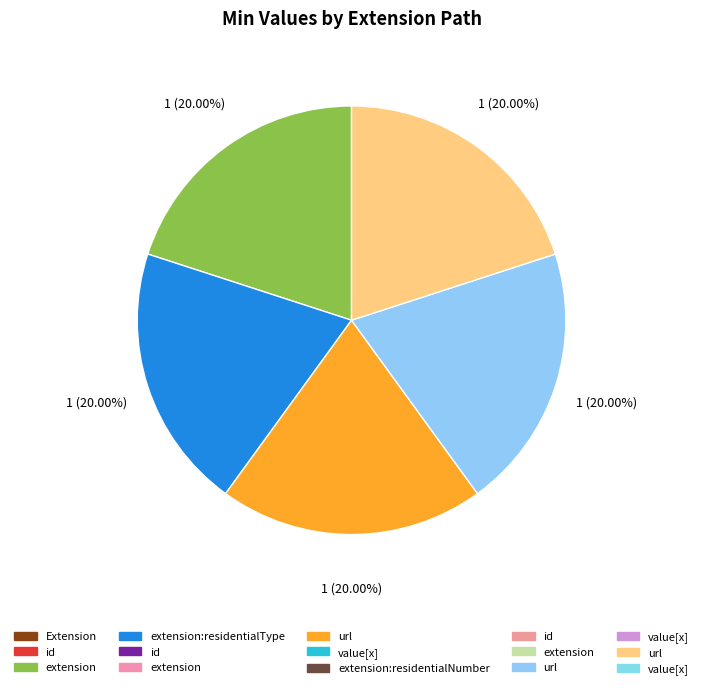

Is there any slice that represents more than half of the pie?

No